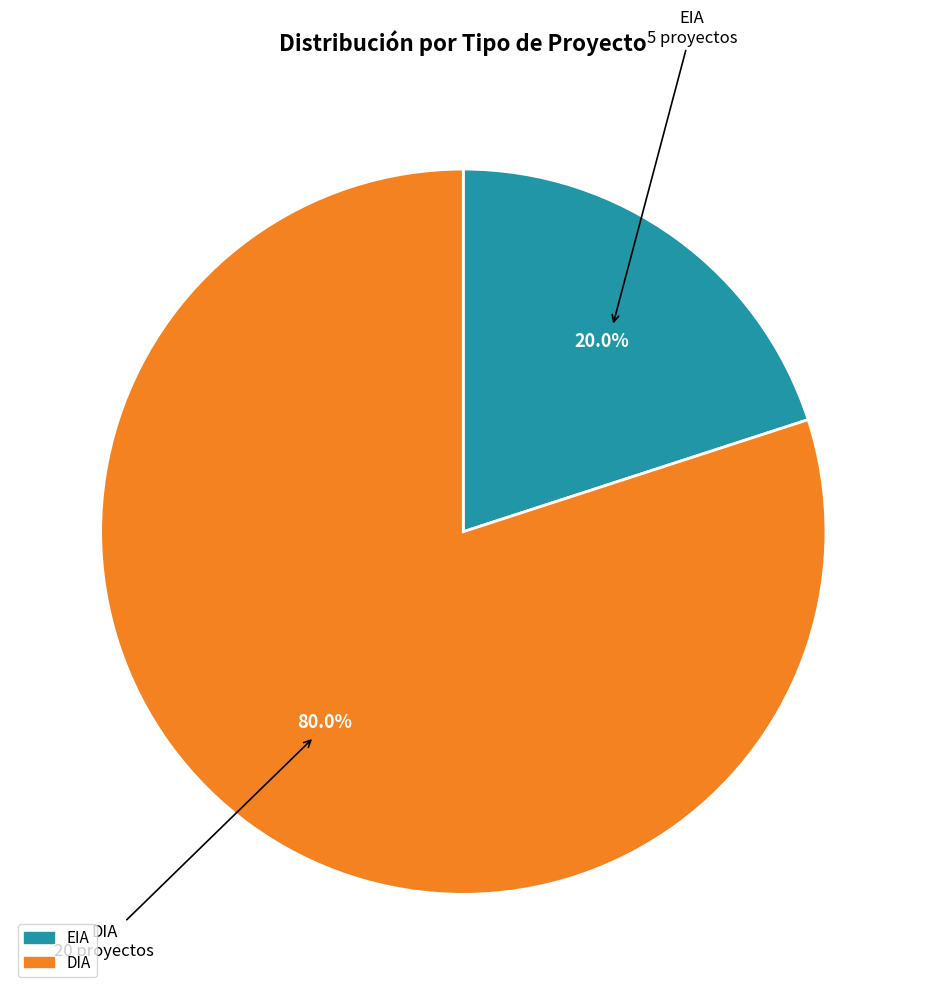

What percentage do EIA and DIA together represent?

100.0%